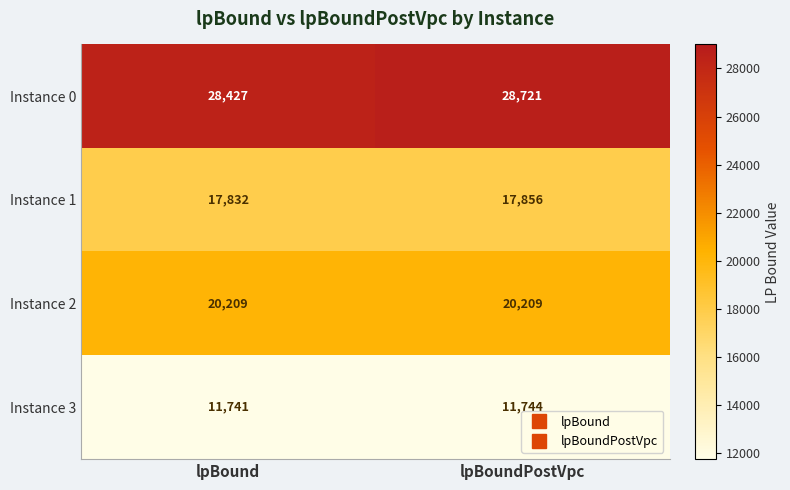

Rank the categories by Instance 3 value from highest to lowest.

lpBoundPostVpc, lpBound